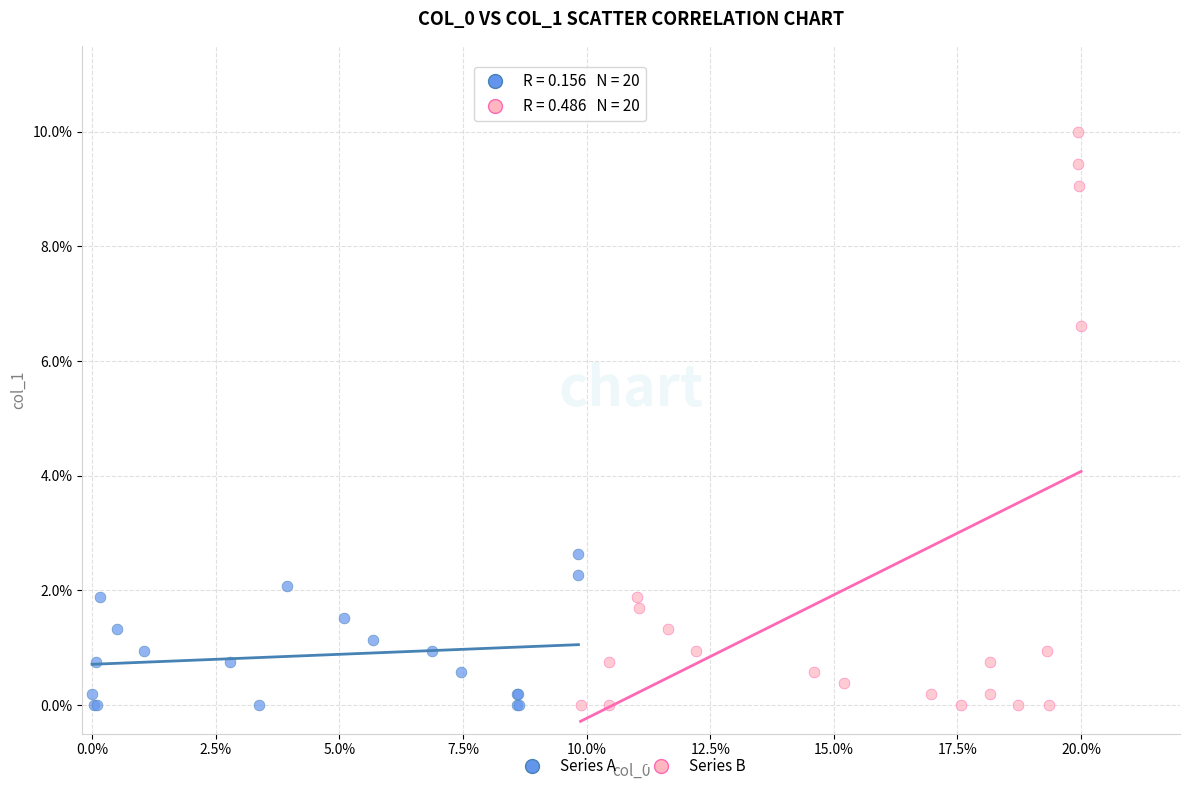

What are all the series names shown in the legend?

Series A, Series B